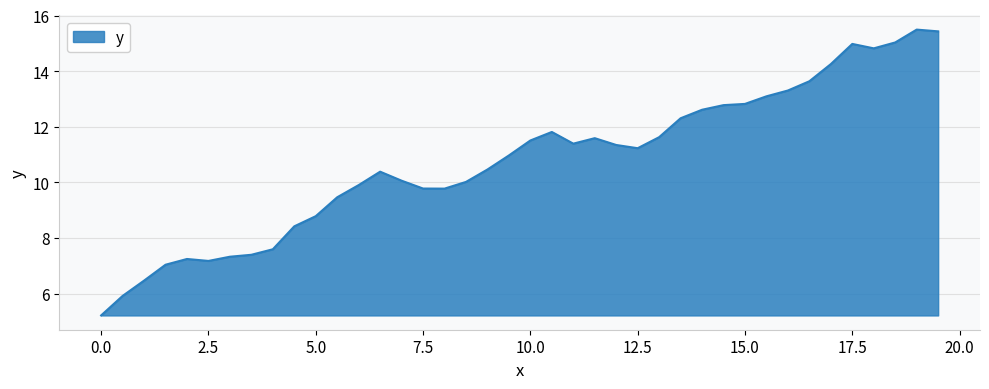

What is the minimum value shown in the chart?

5.2